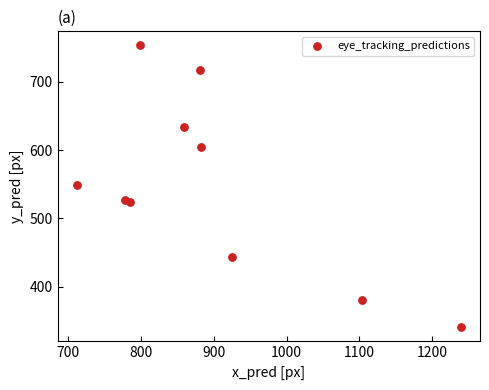

What is the range of Y values (max minus min)?

412.8